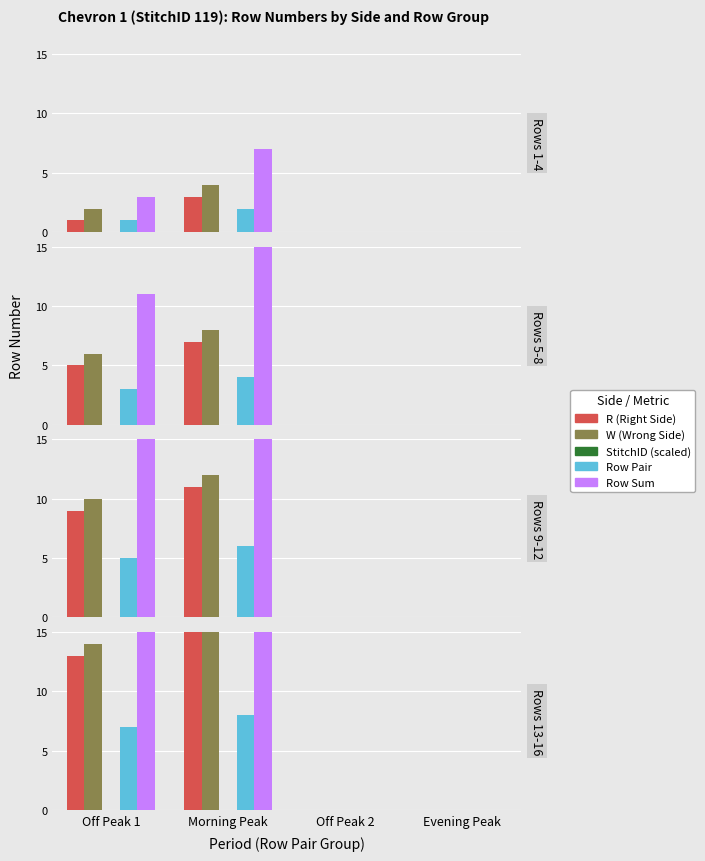

What is the value of the W (Wrong Side) bar at the 2nd from the left?

16